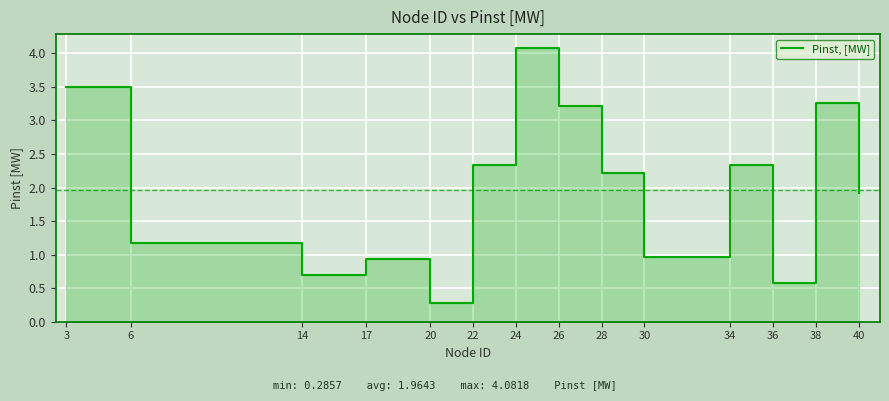

Rank the categories by value from highest to lowest.

24, 3, 38, 26, 22, 34, 28, 40, 6, 30, 17, 14, 36, 20